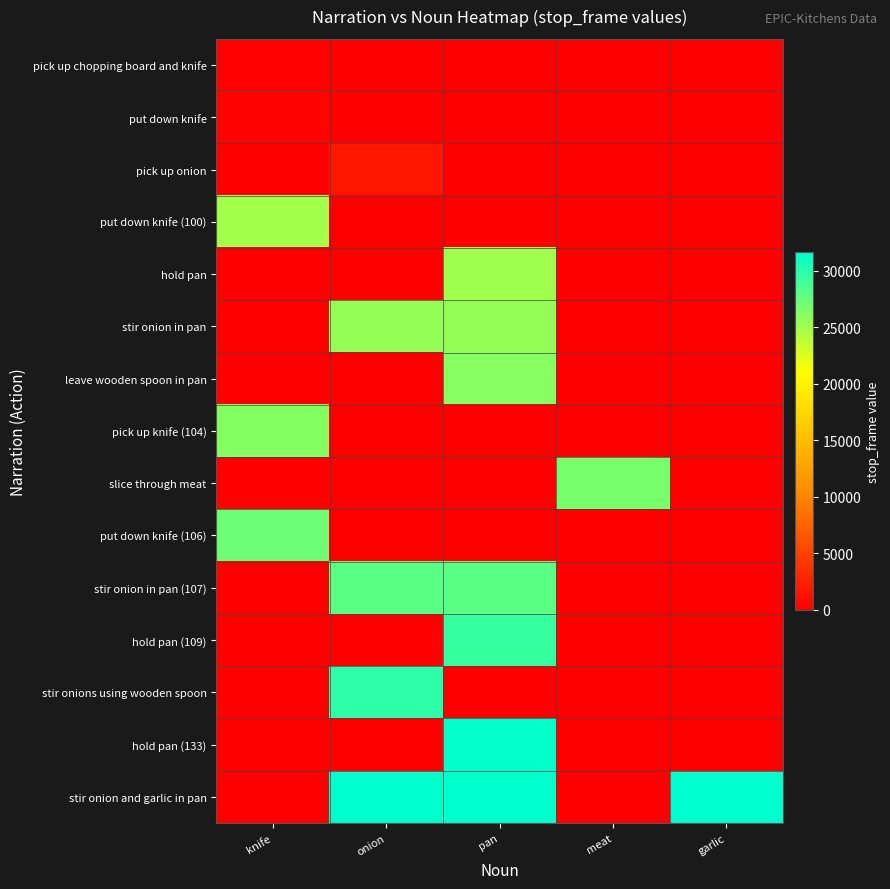

At which category is the sum across all series the highest?

pan